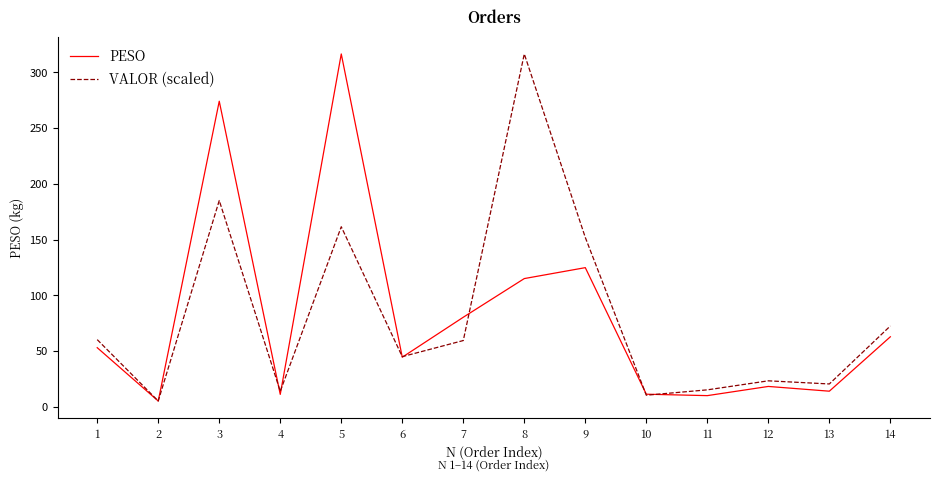

Is it true that PESO equals 193.3 at 9?

False